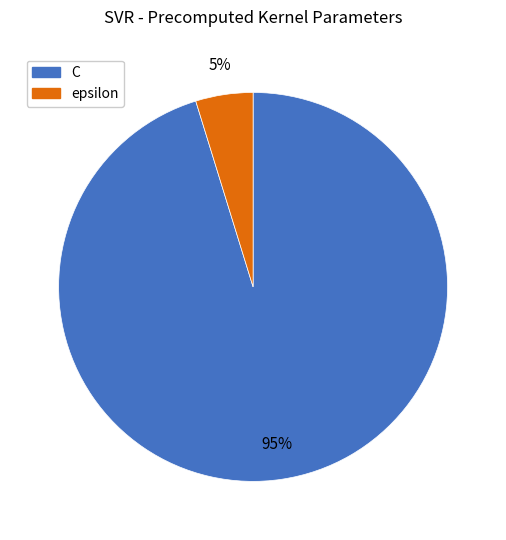

Combined, do epsilon and C account for over 50%?

Yes